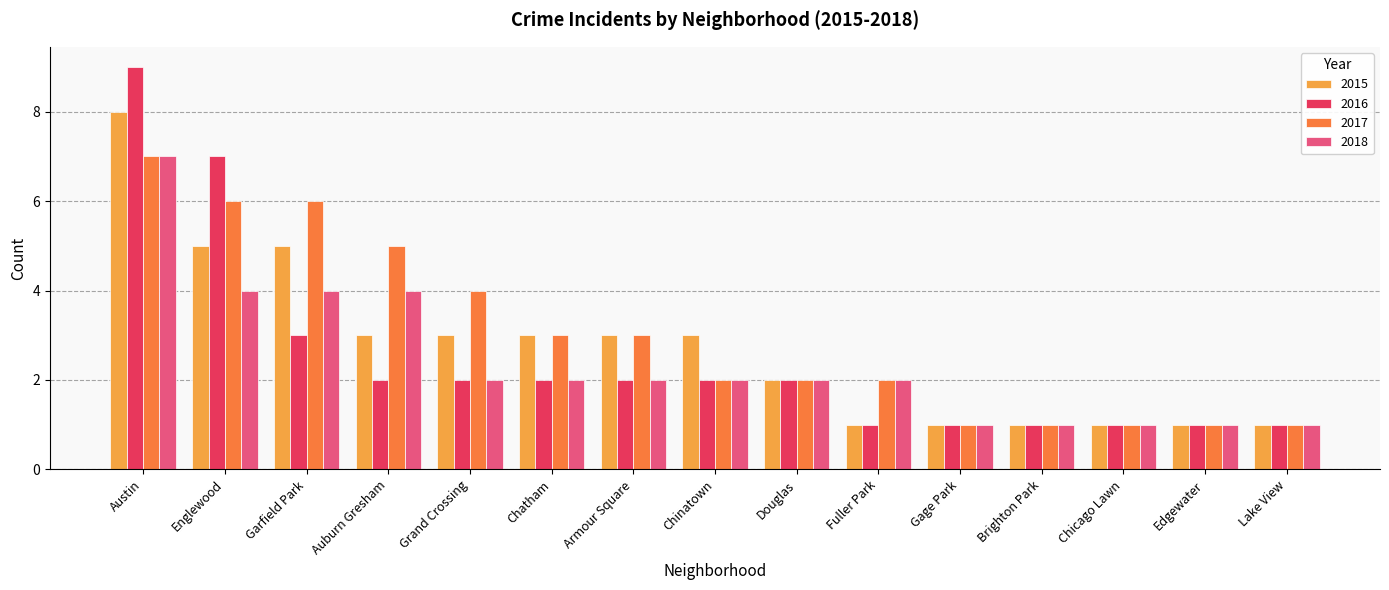

What is the label of the 5th bar from the right?

Gage Park